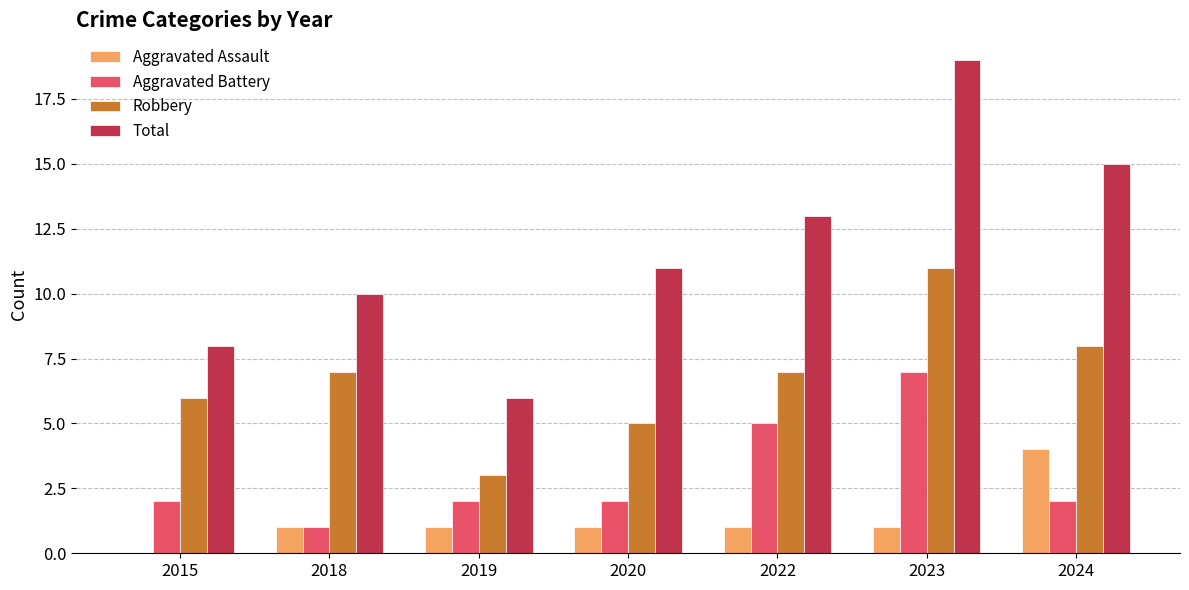

Reading left to right, extract all data points from this chart.

Aggravated Assault: 2015=0	2018=1	2019=1	2020=1	2022=1	2023=1	2024=4
Aggravated Battery: 2015=2	2018=1	2019=2	2020=2	2022=5	2023=7	2024=2
Robbery: 2015=6	2018=7	2019=3	2020=5	2022=7	2023=11	2024=8
Total: 2015=8	2018=10	2019=6	2020=11	2022=13	2023=19	2024=15